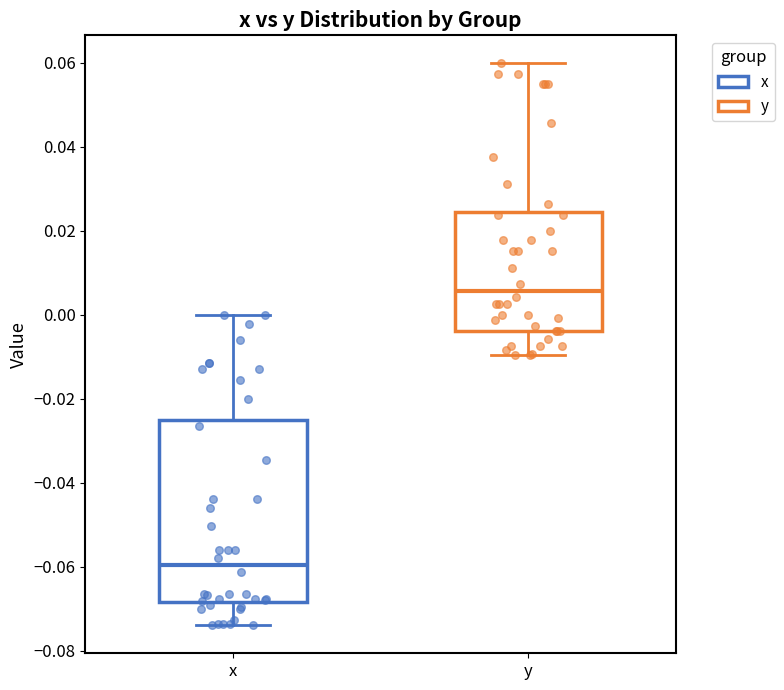

Comparing the boxes themselves (not the whiskers), which one is the tallest?

x